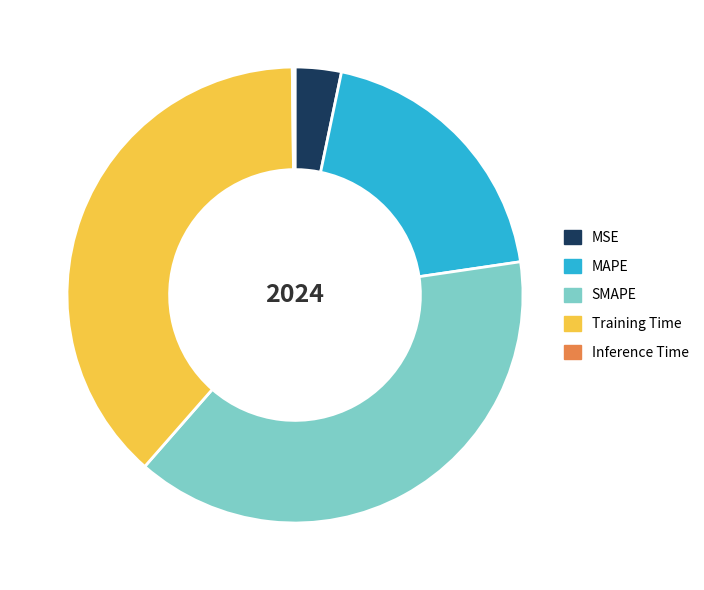

Do MAPE and MSE together represent more than half of the pie?

No